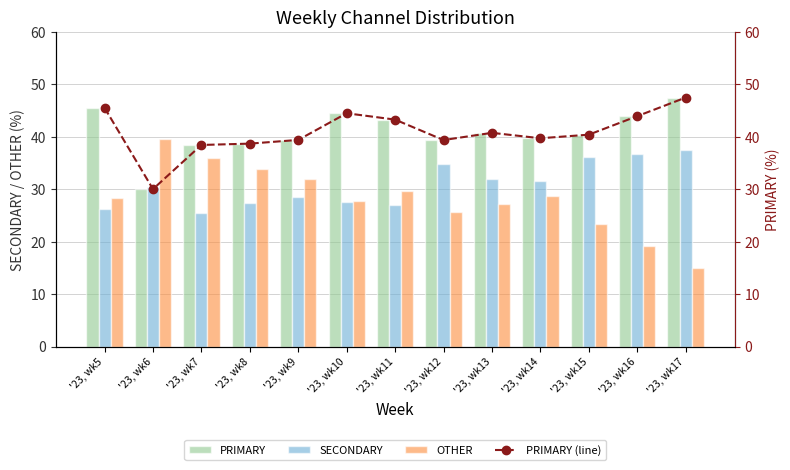

What is the average value of the PRIMARY series?

40.9